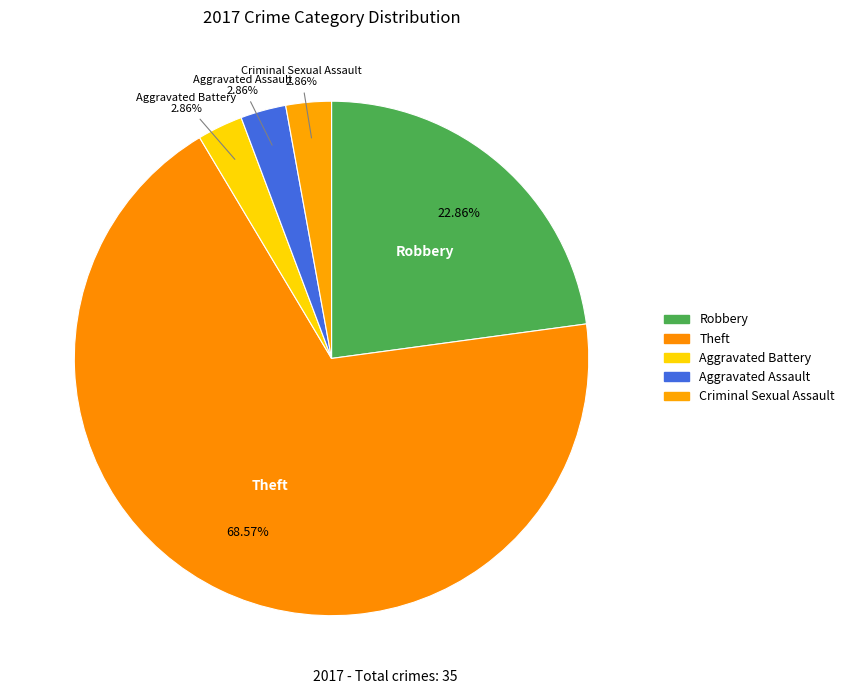

Count the number of slices in the pie.

5